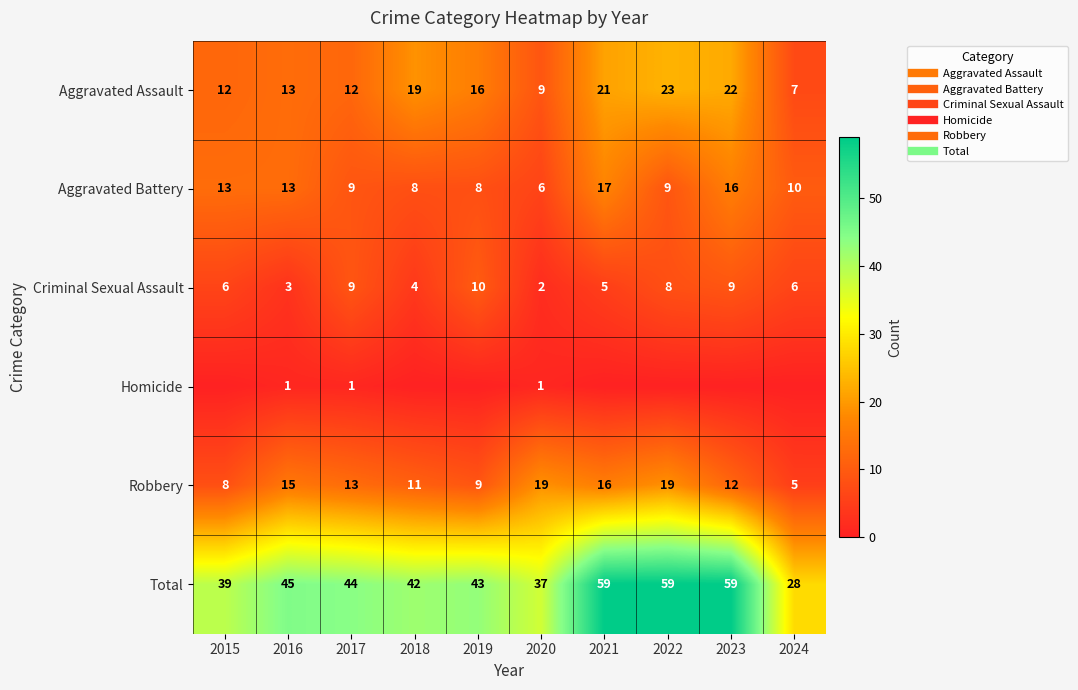

At 2018, list the series in order from largest to smallest.

Total, Aggravated Assault, Robbery, Aggravated Battery, Criminal Sexual Assault, Homicide